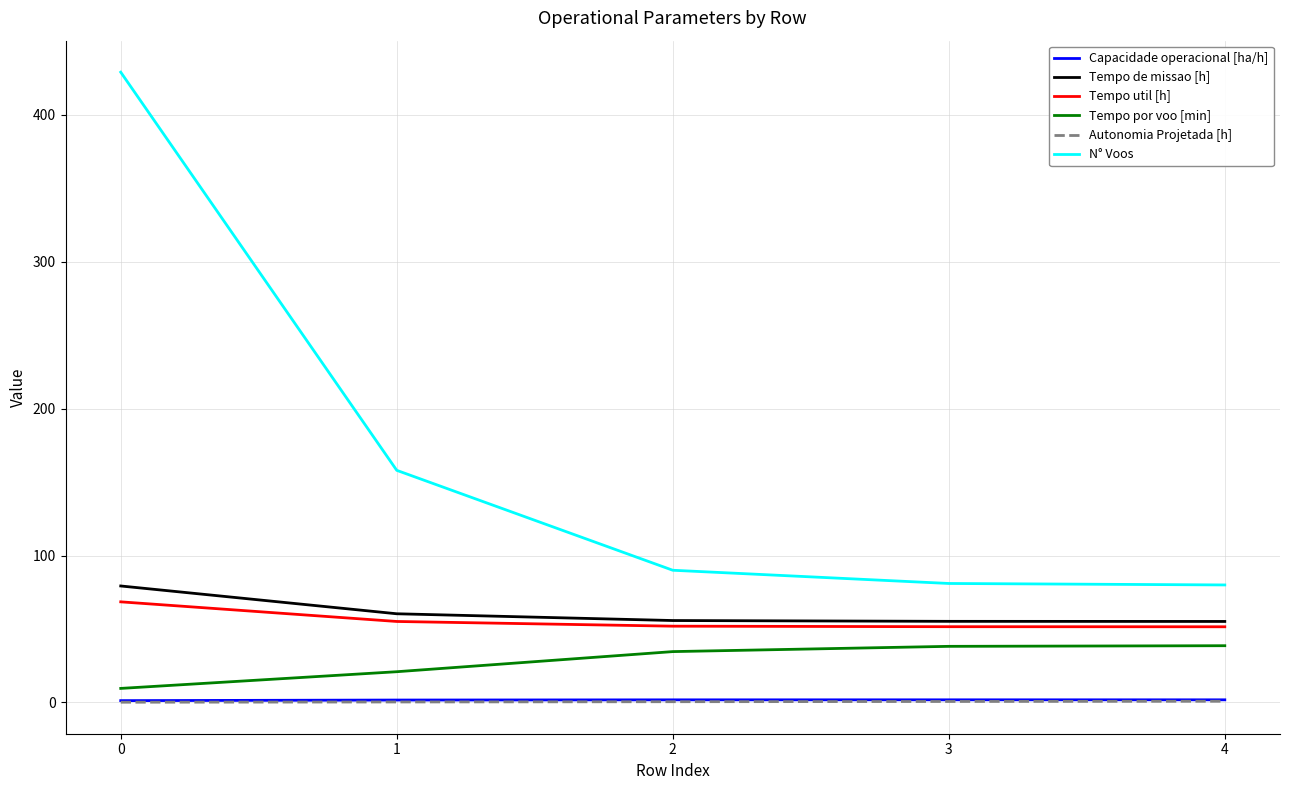

At how many categories does at least one series exceed 137?

2